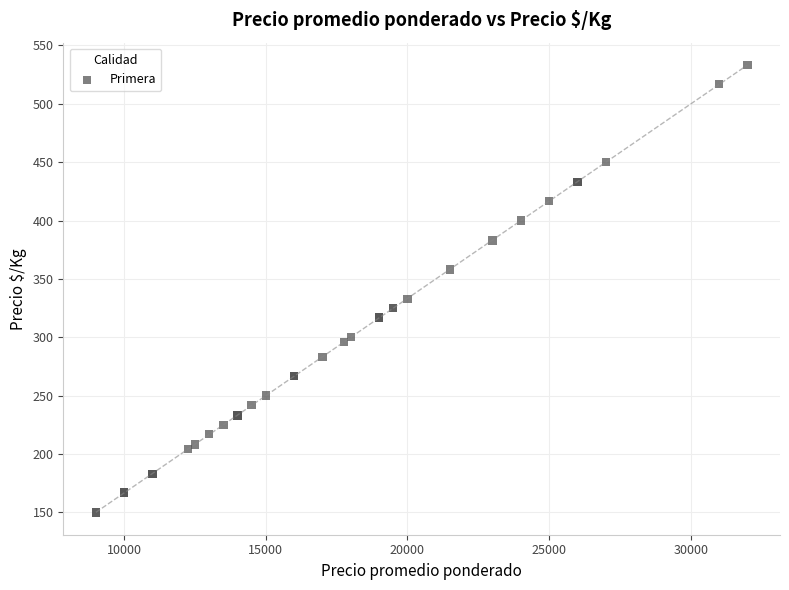

What Y value in the scatter plot is closest to 341?

333